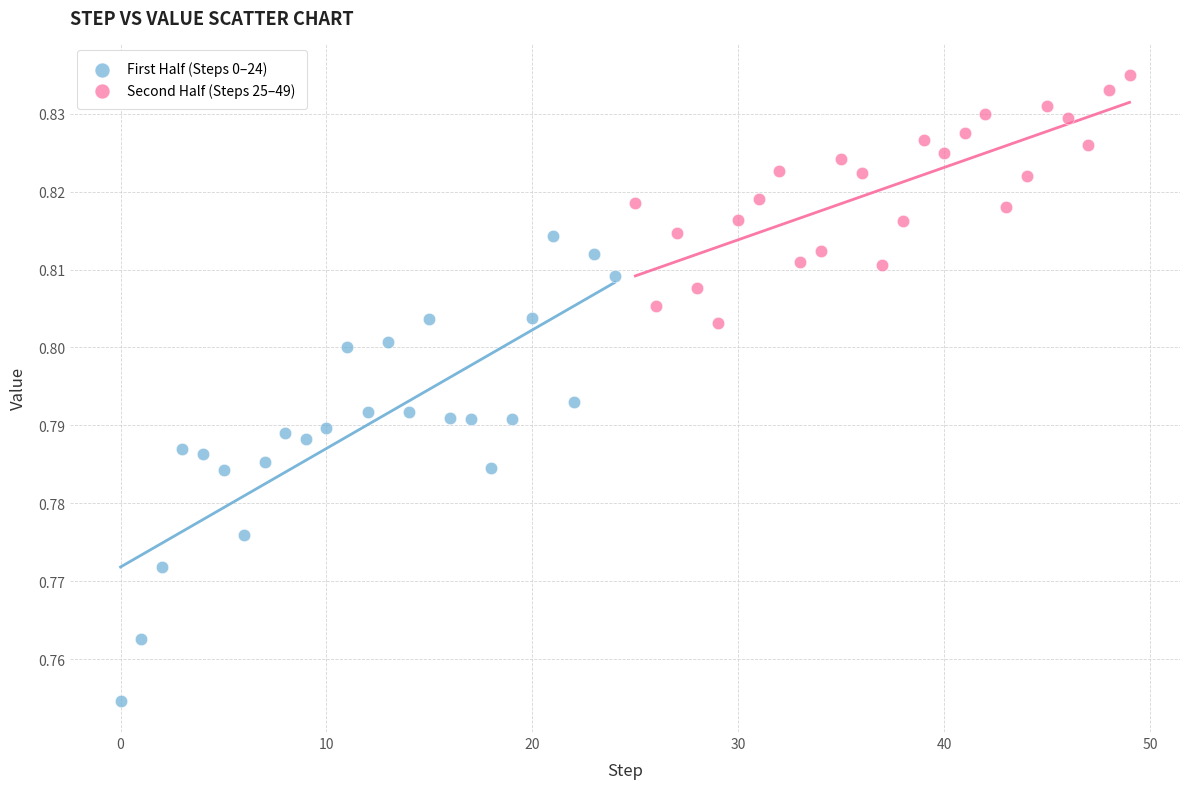

Which series has the widest spread of Y values?

First Half (Steps 0–24)